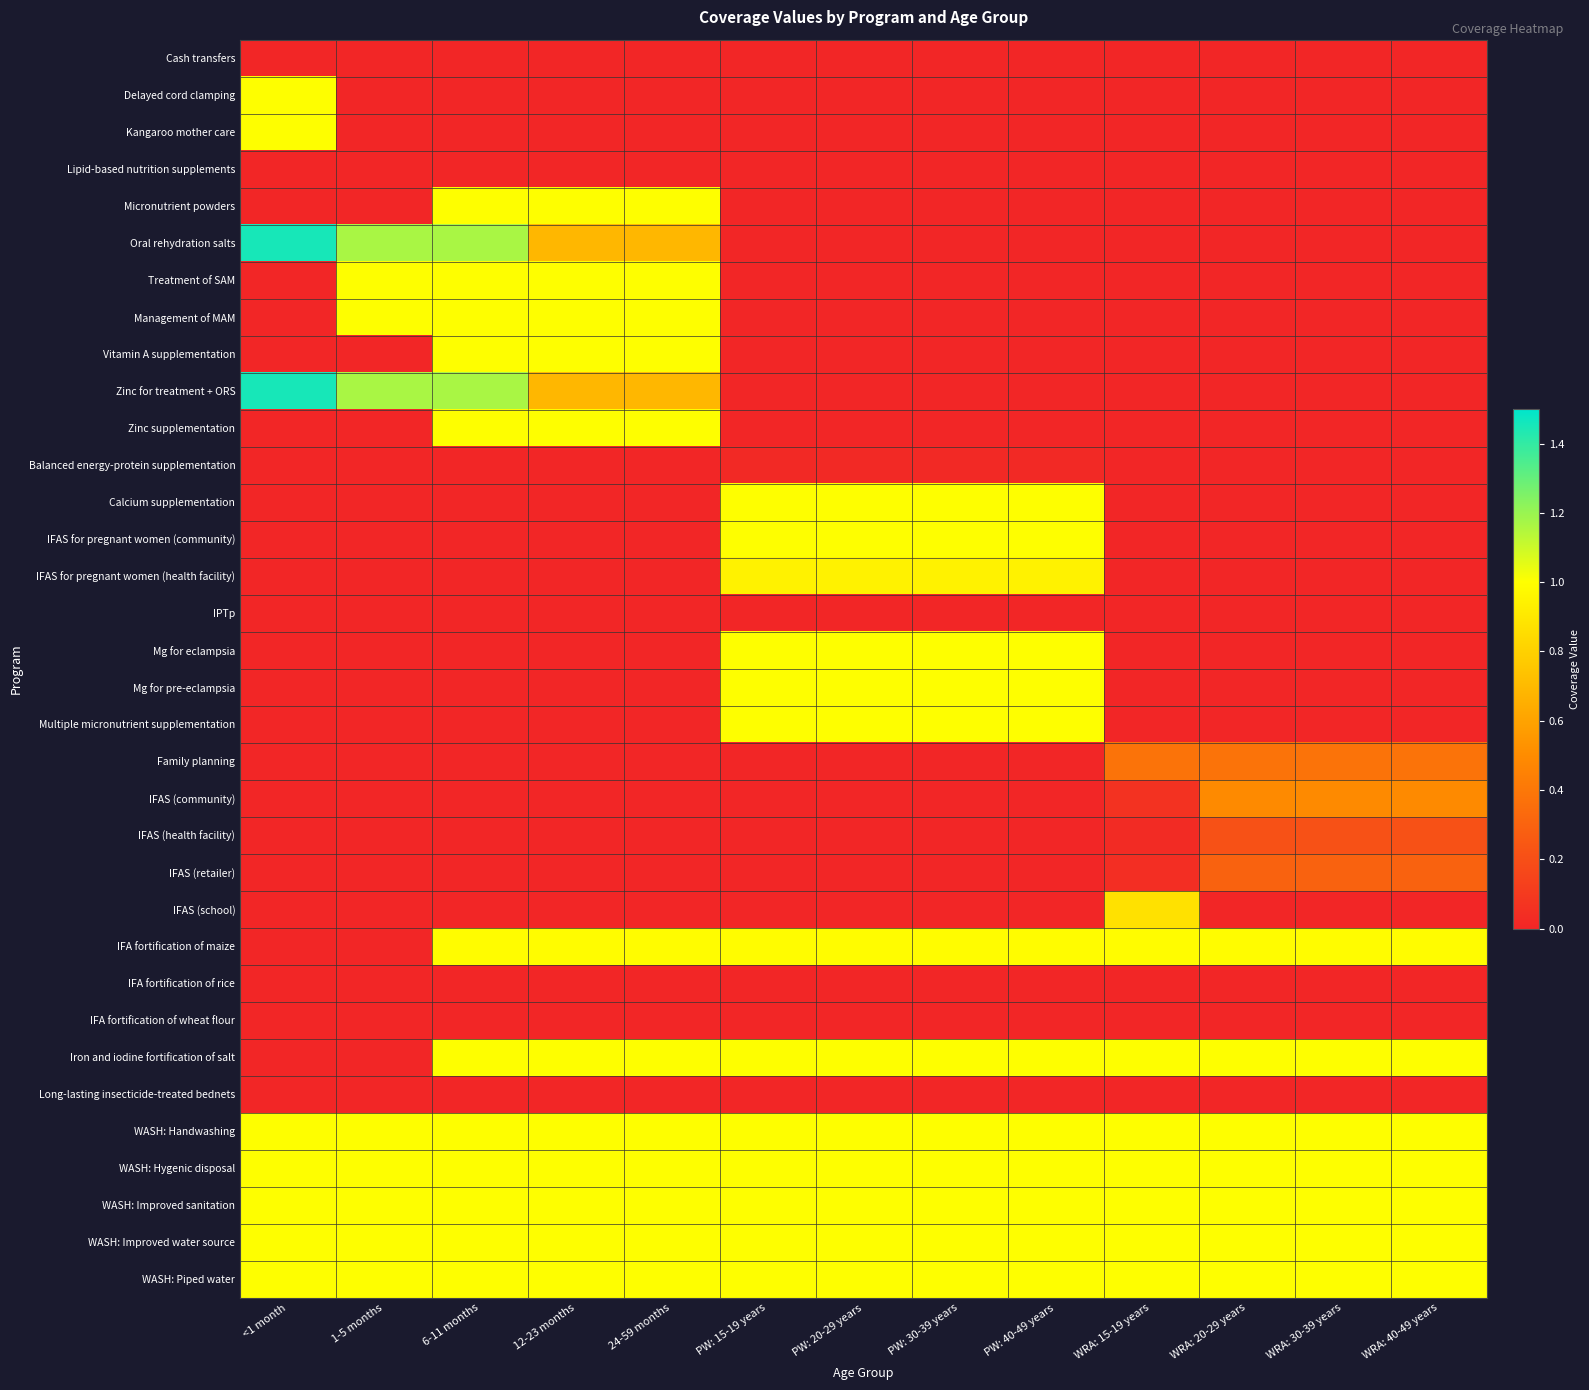

At which category does the chart reach its peak across all series?

<1 month